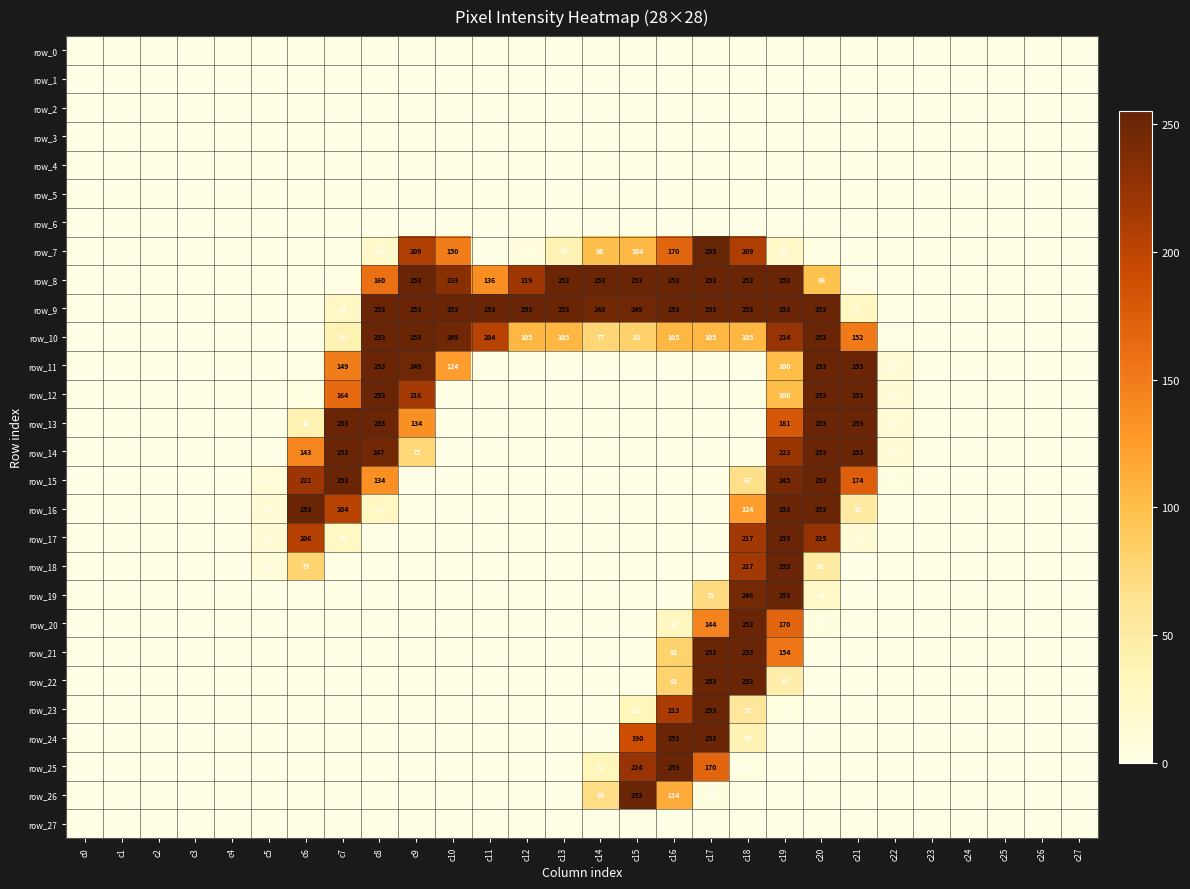

Between c6 and c23, which is larger?

c6